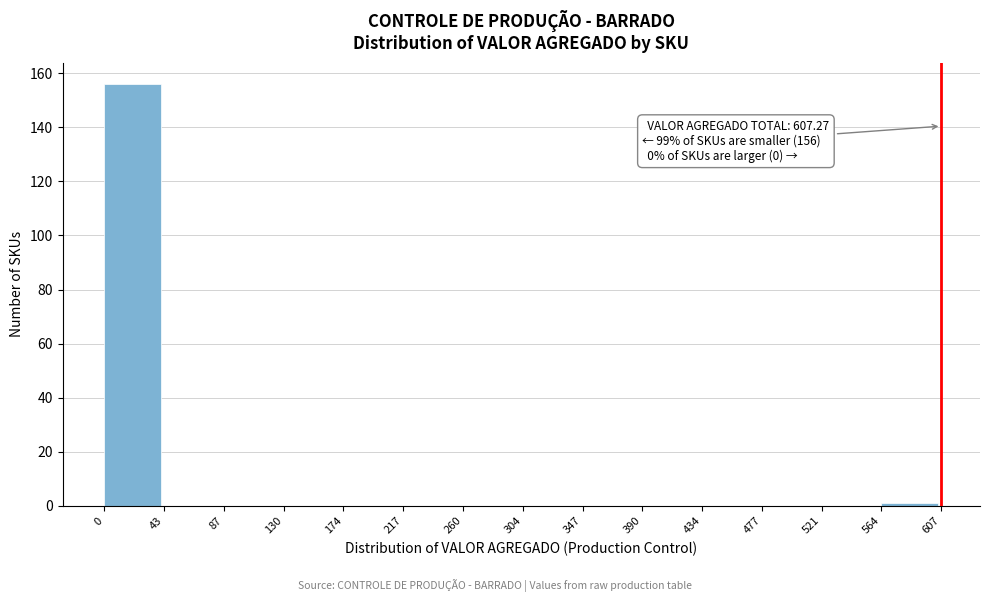

Which range on the x-axis has the tallest bar?

0 to 43